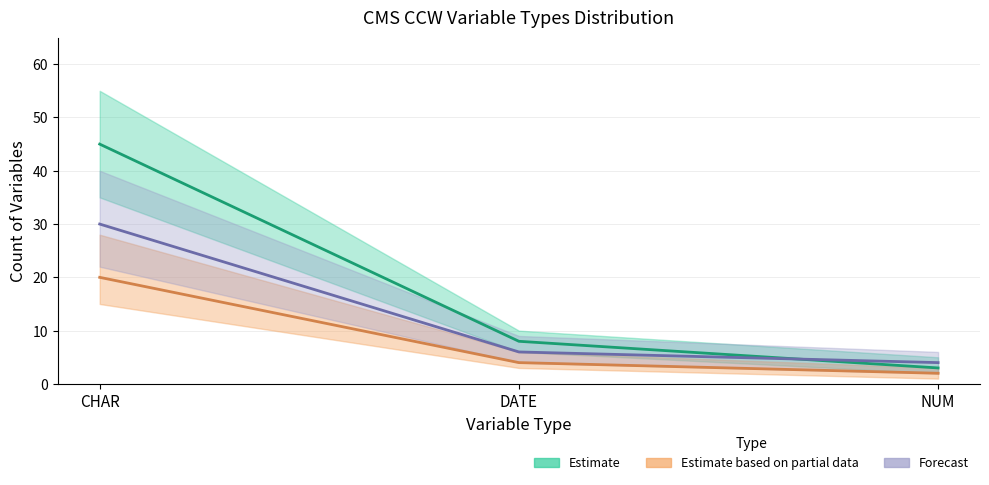

Between DATE and NUM, which series saw the biggest shift?

Base claim file - Estimate